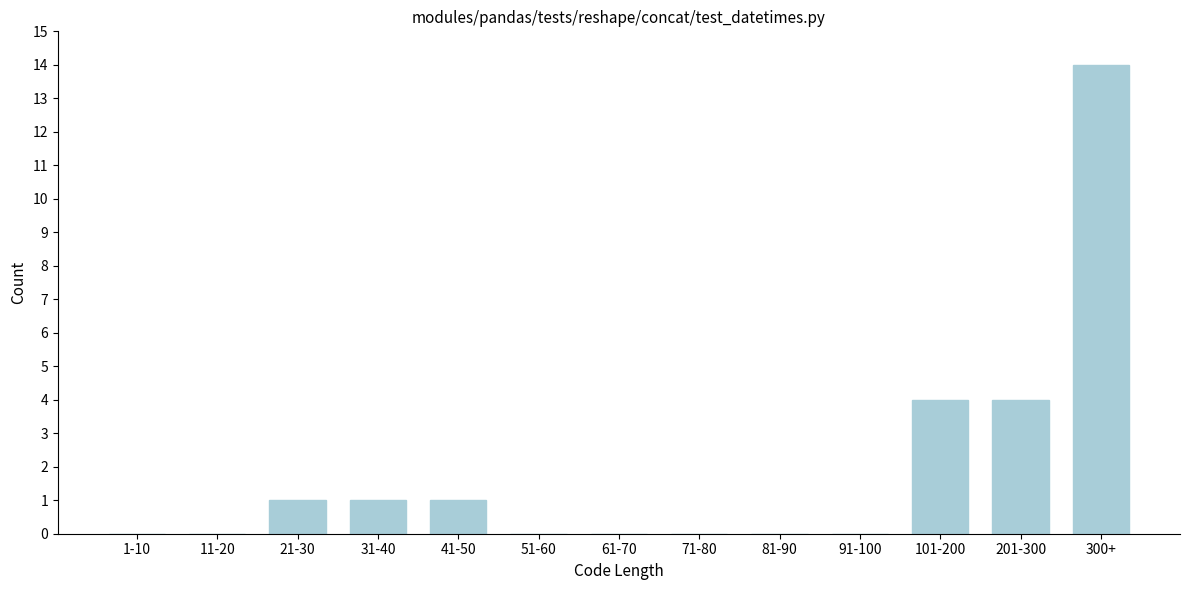

Reading left to right, what are all the values shown in this chart?

1-10=0	11-20=0	21-30=1	31-40=1	41-50=1	51-60=0	61-70=0	71-80=0	81-90=0	91-100=0	101-200=4	201-300=4	300+=14